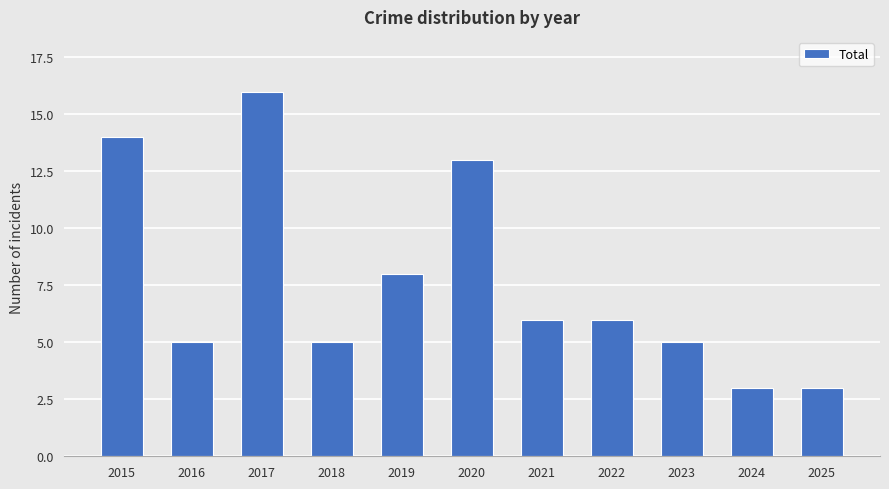

Count the number of categories in the chart.

11